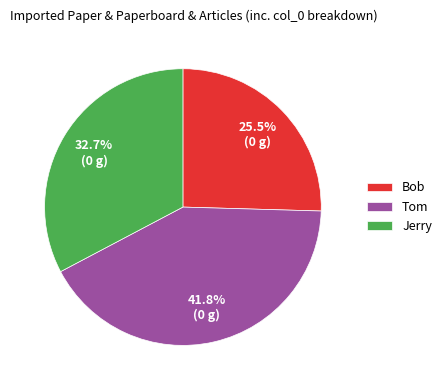

Does Tom account for over 50% of the chart?

No